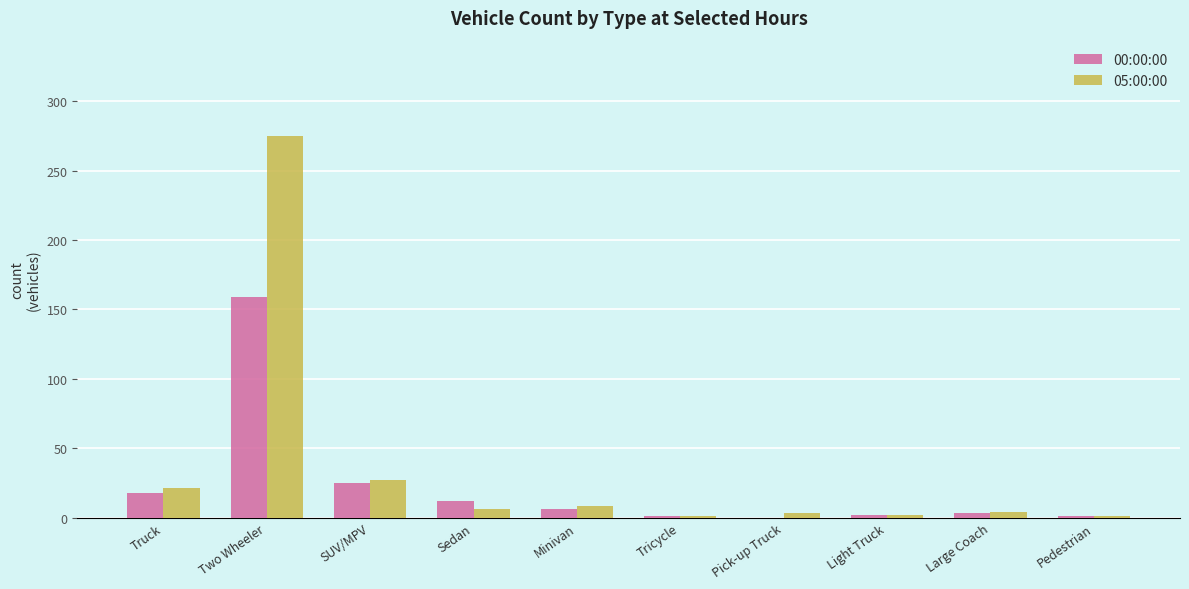

Which series has the largest range (max minus min)?

05:00:00